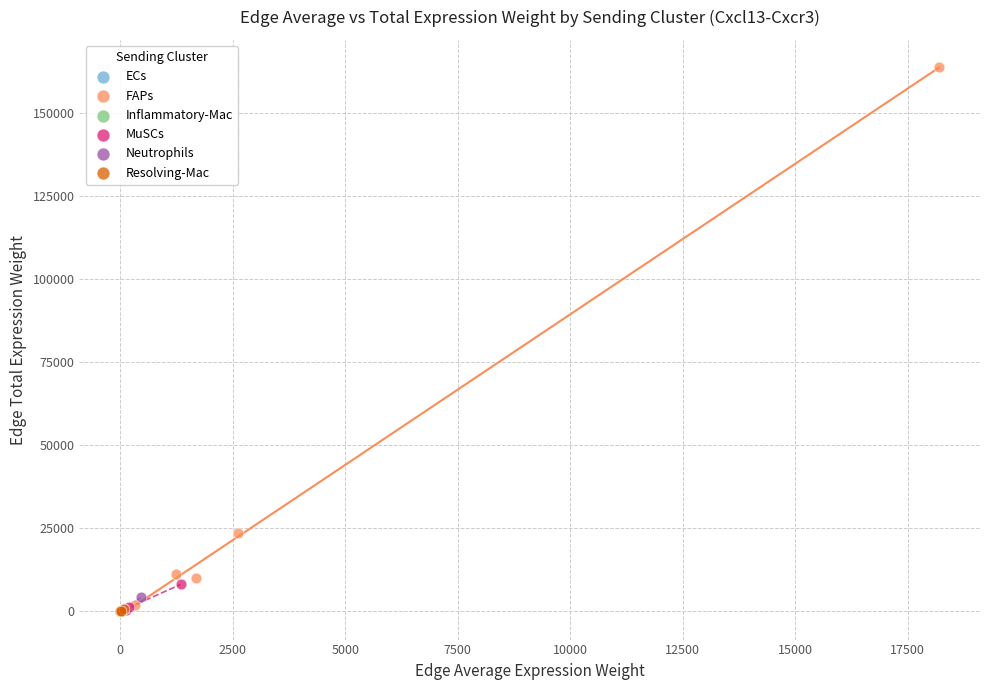

What are all the series names shown in the legend?

ECs, FAPs, Inflammatory-Mac, MuSCs, Neutrophils, Resolving-Mac